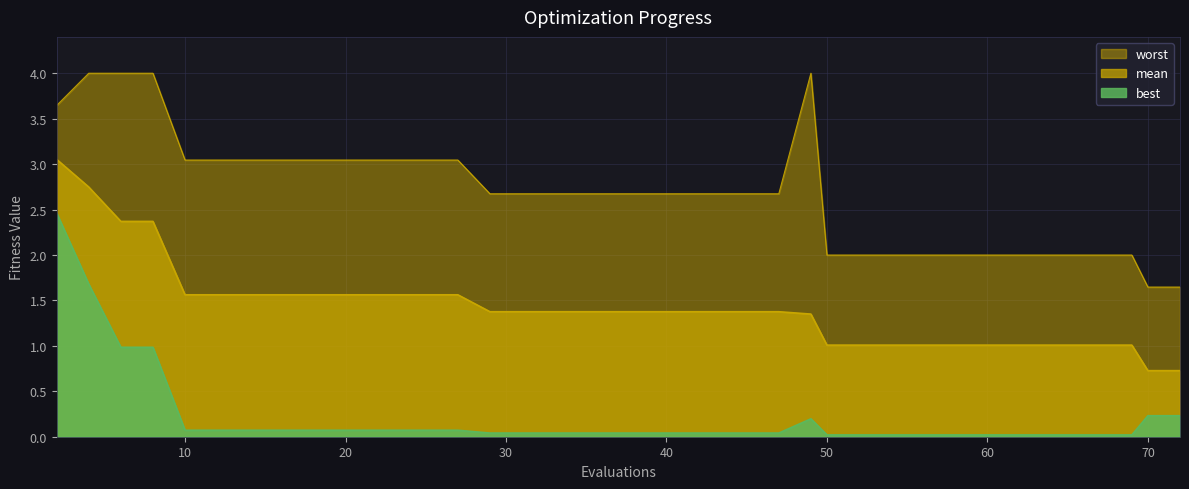

True or false: worst has a value of 2.9 at 60.

False